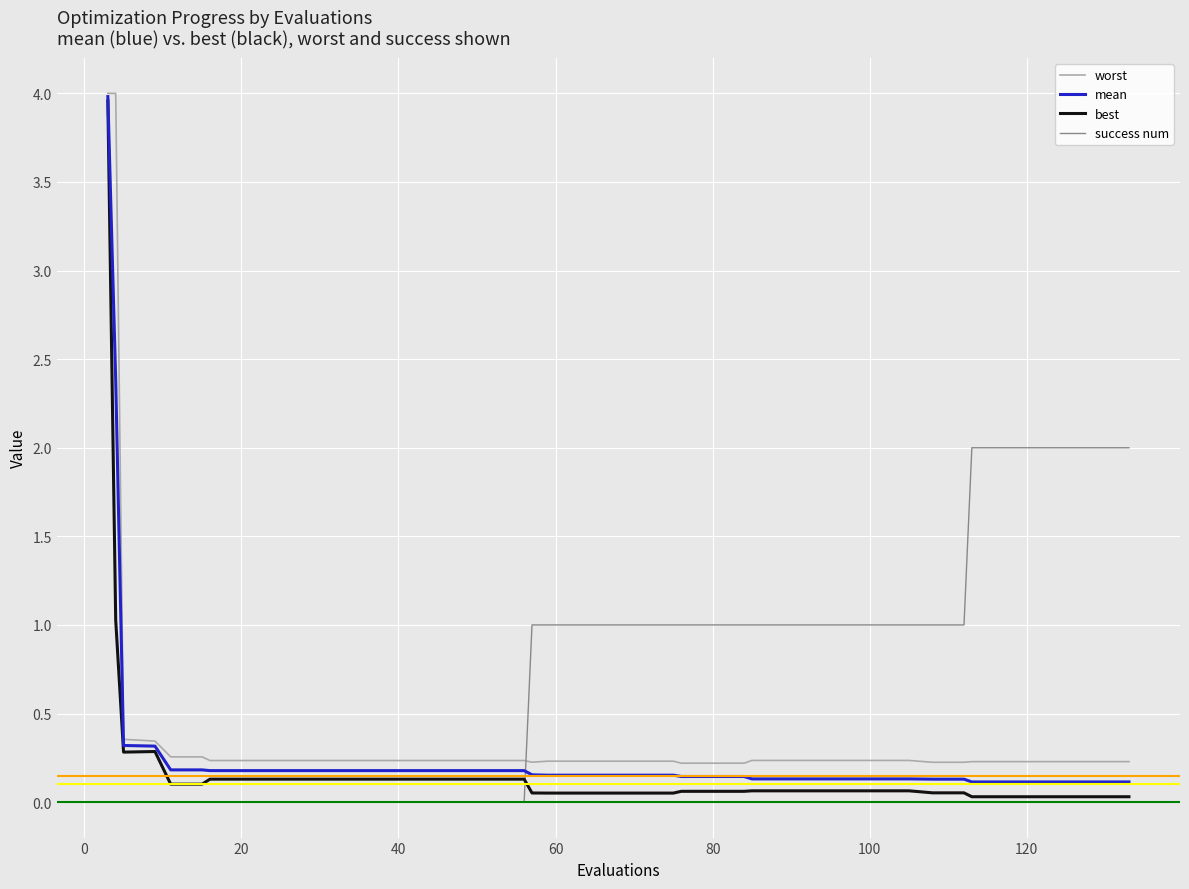

Which series has the largest total across all categories?

success num